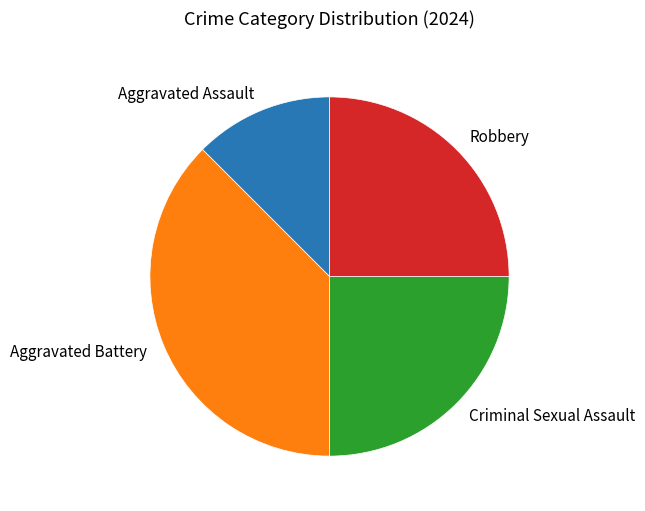

Which category has the smallest portion of the pie?

Aggravated Assault